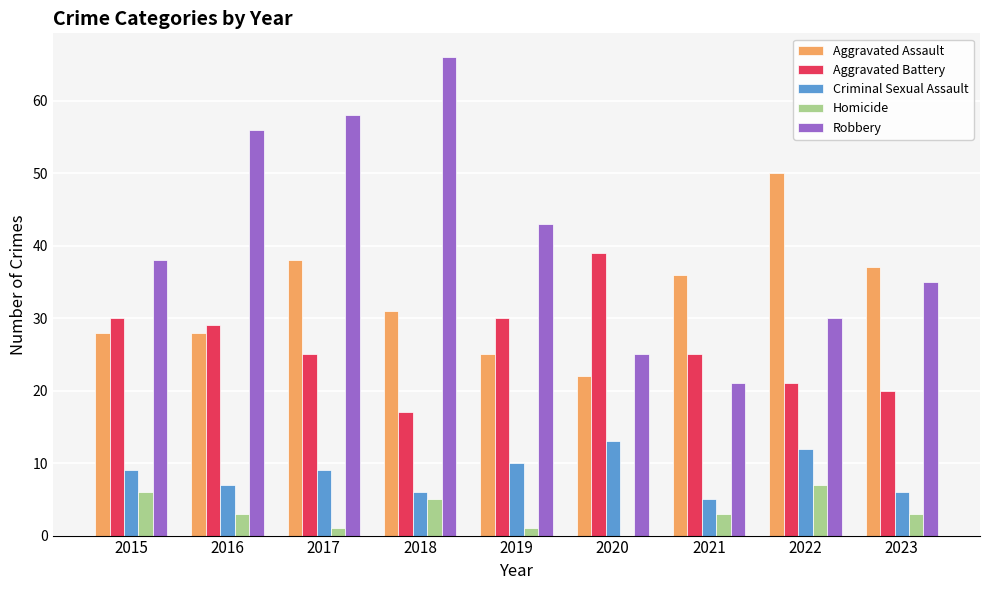

Are the bars grouped side by side (vs. stacked)?

Yes